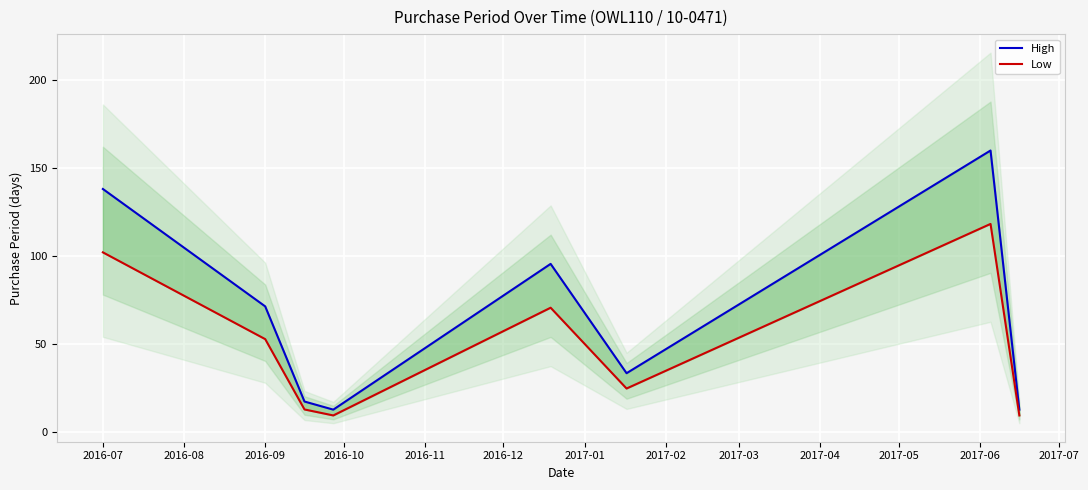

At 2017-02, list the series in order from largest to smallest.

High, Low